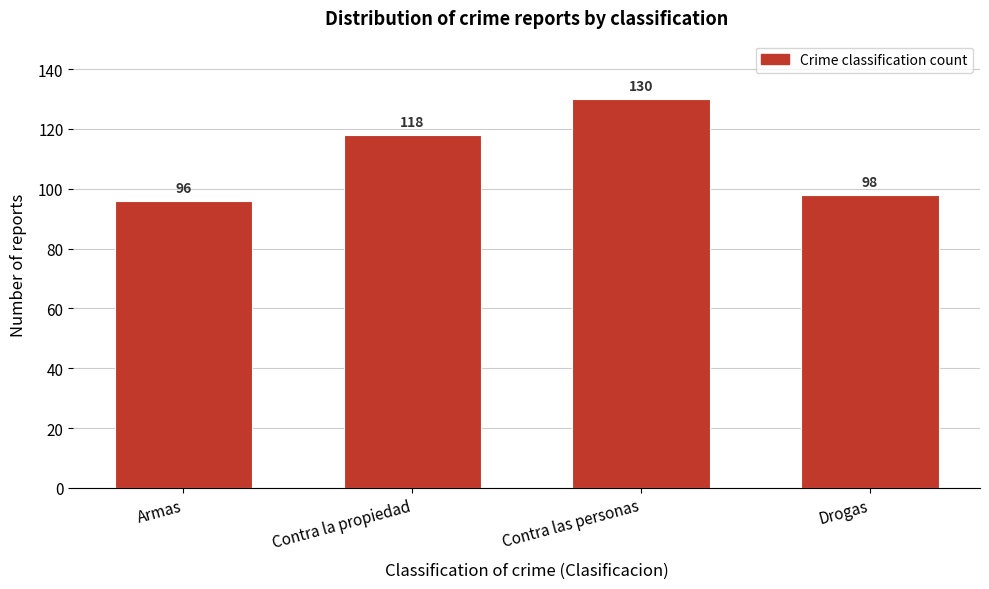

Reading left to right, transcribe all the data shown in this chart.

Armas=96	Contra la propiedad=118	Contra las personas=130	Drogas=98